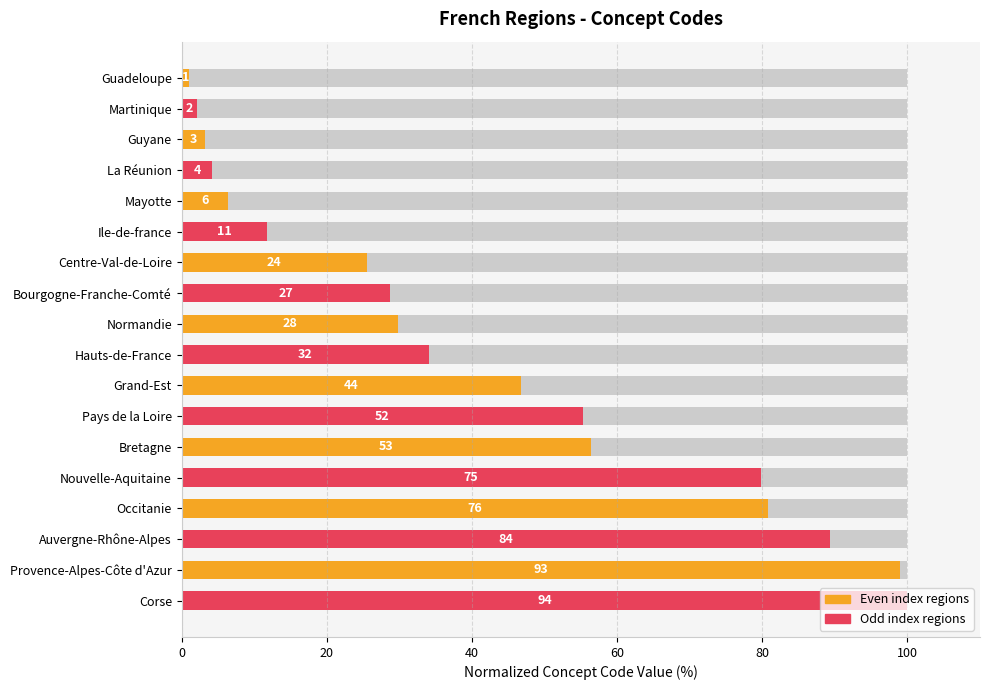

Are the bars grouped side by side (vs. stacked)?

No